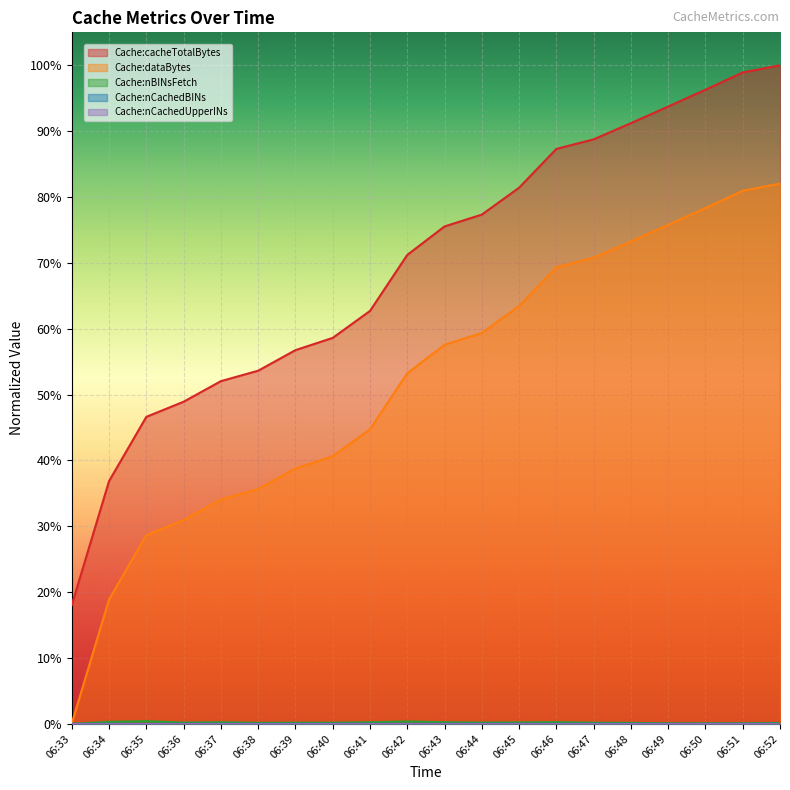

Reading right to left, list all the values displayed in this chart.

Cache:cacheTotalBytes: 06:52=1.0	06:51=1.0	06:50=1.0	06:49=0.9	06:48=0.9	06:47=0.9	06:46=0.9	06:45=0.8	06:44=0.8	06:43=0.8	06:42=0.7	06:41=0.6	06:40=0.6	06:39=0.6	06:38=0.5	06:37=0.5	06:36=0.5	06:35=0.5	06:34=0.4	06:33=0.2
Cache:dataBytes: 06:52=0.8	06:51=0.8	06:50=0.8	06:49=0.8	06:48=0.7	06:47=0.7	06:46=0.7	06:45=0.6	06:44=0.6	06:43=0.6	06:42=0.5	06:41=0.4	06:40=0.4	06:39=0.4	06:38=0.4	06:37=0.3	06:36=0.3	06:35=0.3	06:34=0.2	06:33=0.0
Cache:nBINsFetch: 06:52=0.0	06:51=0.0	06:50=0.0	06:49=0.0	06:48=0.0	06:47=0.0	06:46=0.0	06:45=0.0	06:44=0.0	06:43=0.0	06:42=0.0	06:41=0.0	06:40=0.0	06:39=0.0	06:38=0.0	06:37=0.0	06:36=0.0	06:35=0.0	06:34=0.0	06:33=0.0
Cache:nCachedBINs: 06:52=0.0	06:51=0.0	06:50=0.0	06:49=0.0	06:48=0.0	06:47=0.0	06:46=0.0	06:45=0.0	06:44=0.0	06:43=0.0	06:42=0.0	06:41=0.0	06:40=0.0	06:39=0.0	06:38=0.0	06:37=0.0	06:36=0.0	06:35=0.0	06:34=0.0	06:33=0.0
Cache:nCachedUpperINs: 06:52=0.0	06:51=0.0	06:50=0.0	06:49=0.0	06:48=0.0	06:47=0.0	06:46=0.0	06:45=0.0	06:44=0.0	06:43=0.0	06:42=0.0	06:41=0.0	06:40=0.0	06:39=0.0	06:38=0.0	06:37=0.0	06:36=0.0	06:35=0.0	06:34=0.0	06:33=0.0